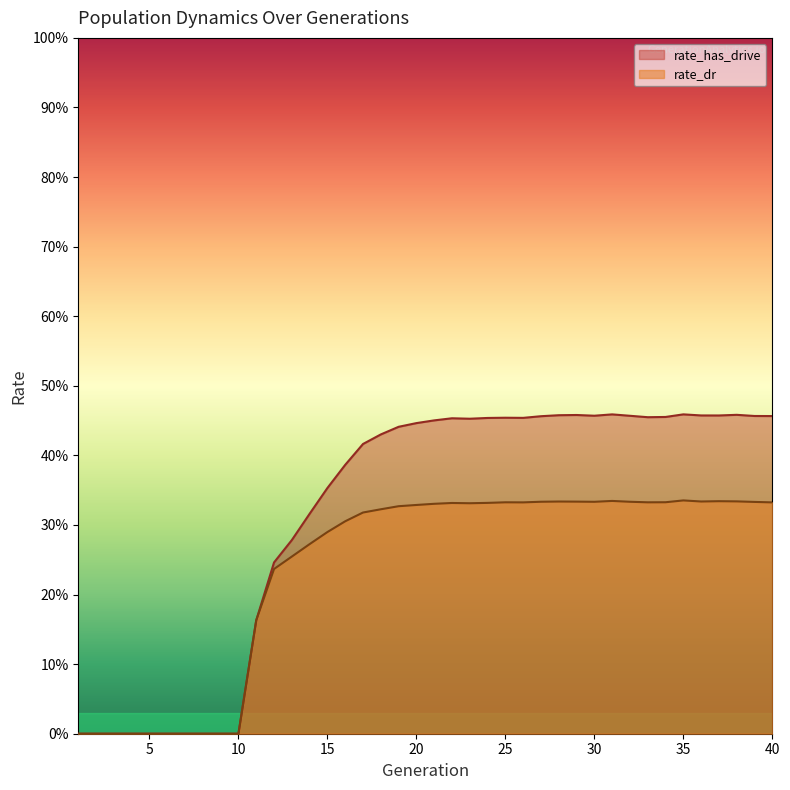

What is the sum of the rate_dr values at 1 and 23?

0.3